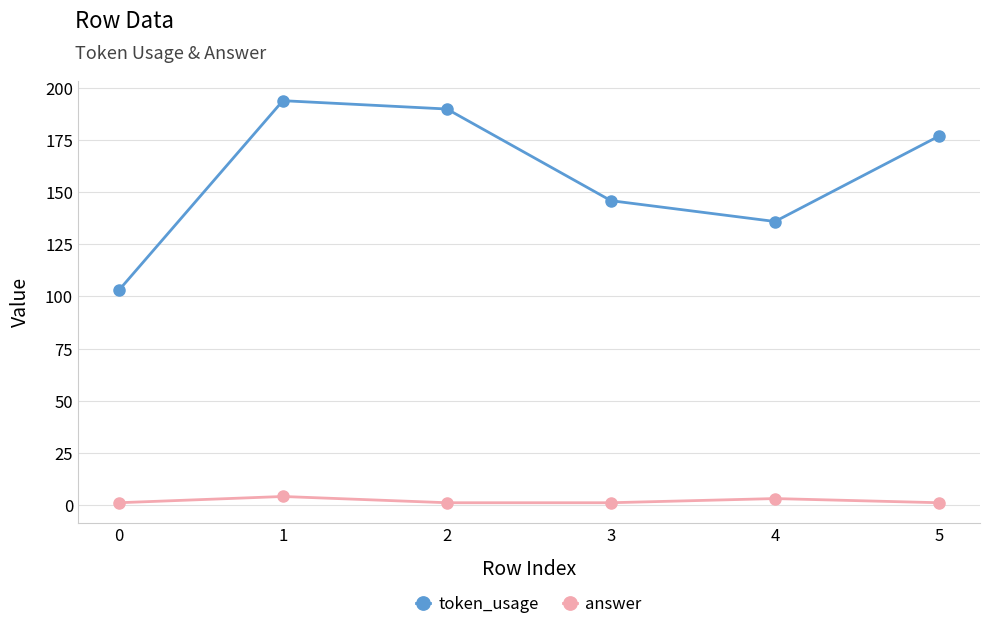

True or false: answer and token_usage intersect in this chart.

False